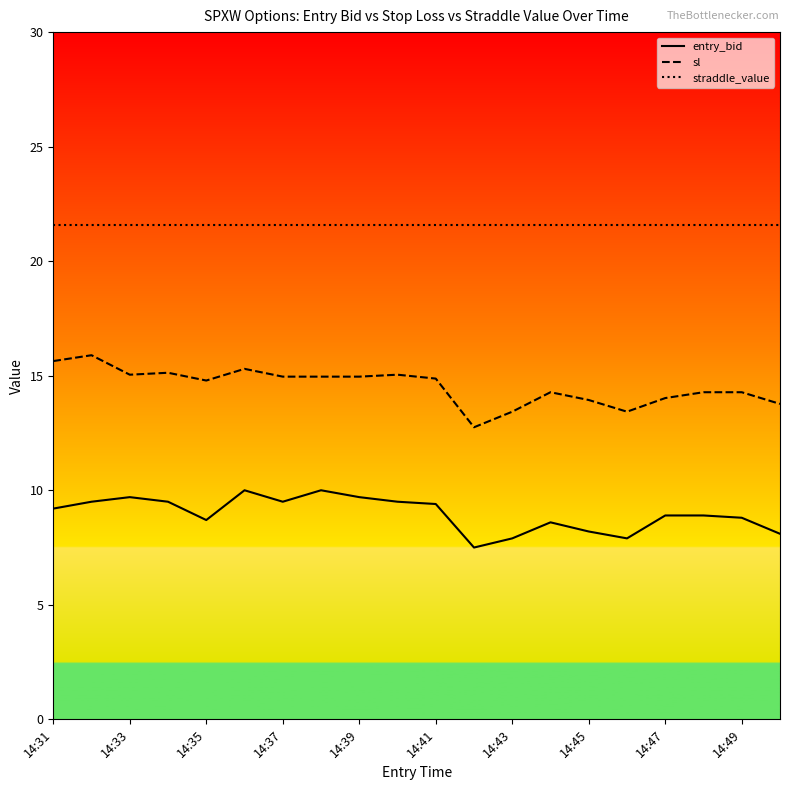

Which series has the largest total across all categories?

straddle_value